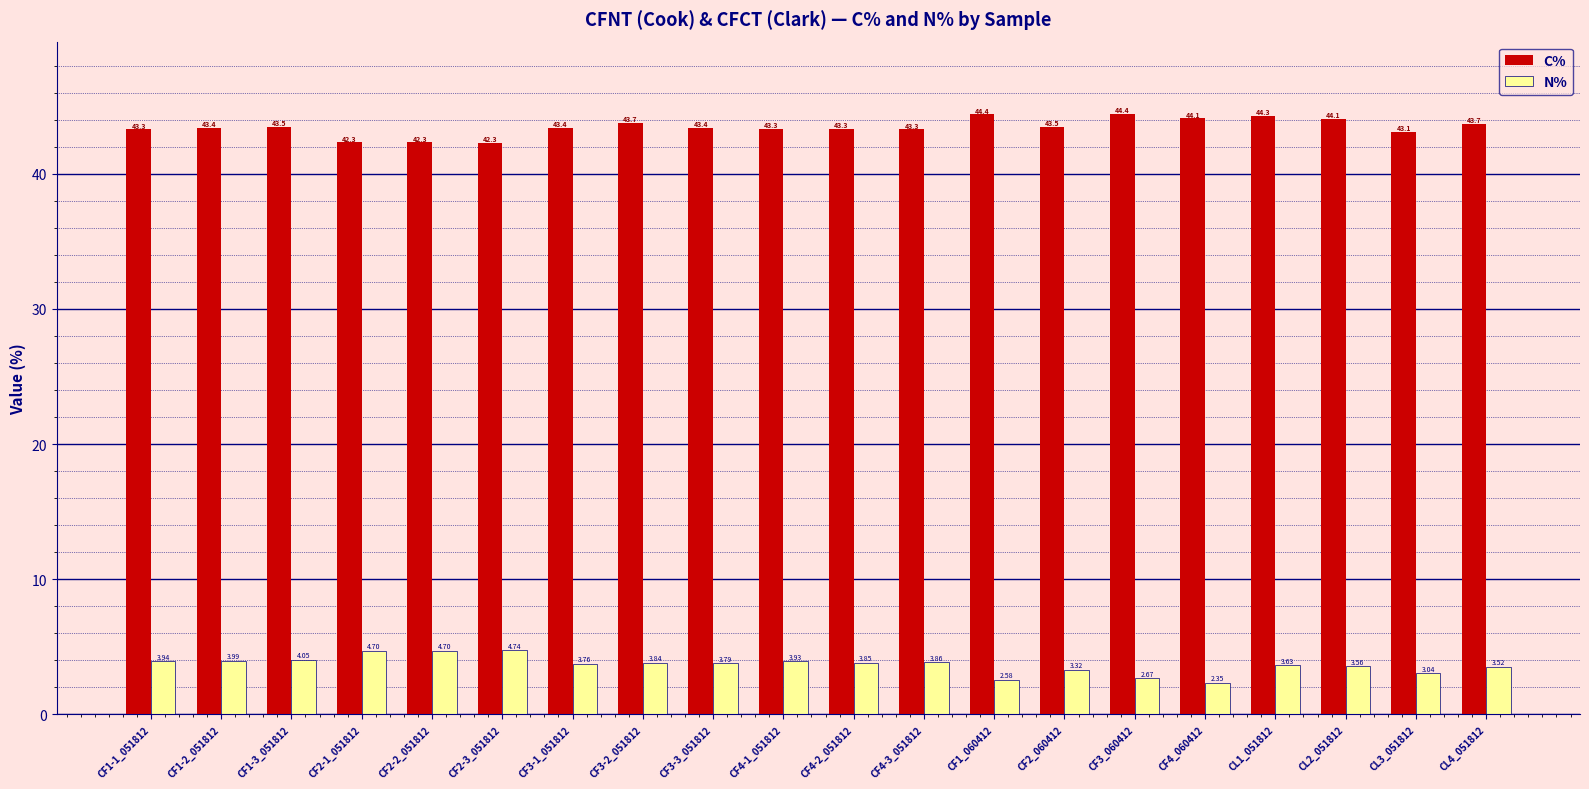

What is the difference between the maximum and minimum values in the C% series?

2.1